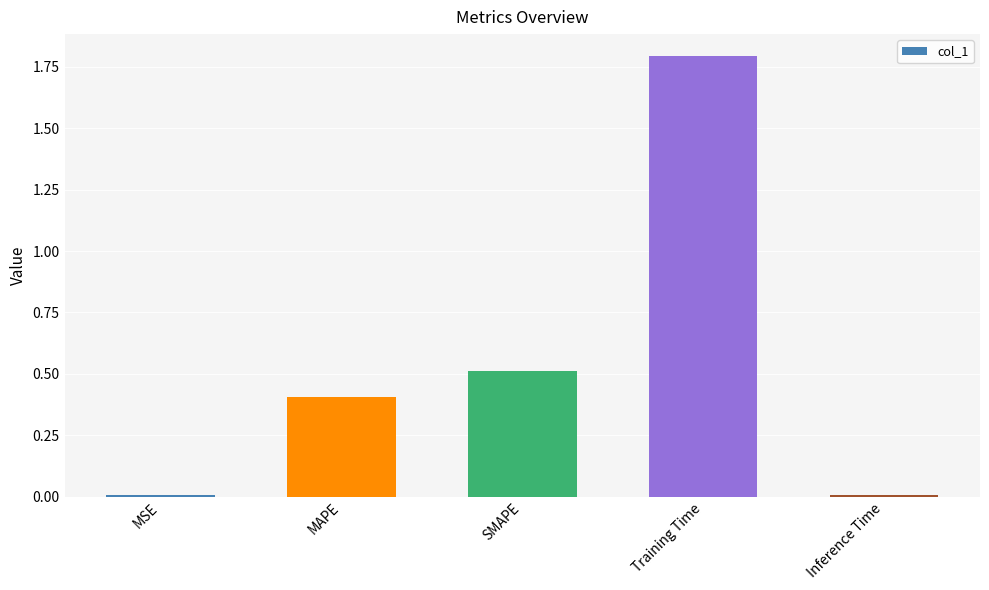

Are the bars grouped side by side (vs. stacked)?

No